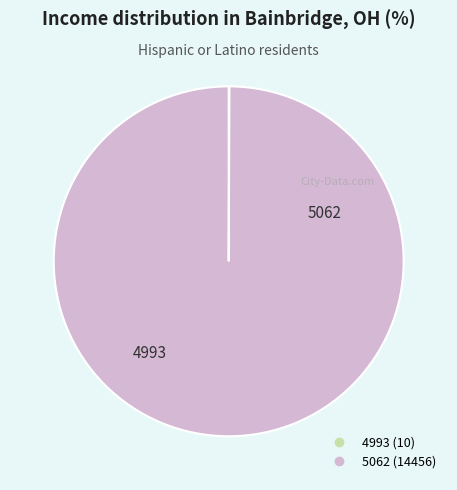

True or false: 5062 accounts for 86% of the total.

False